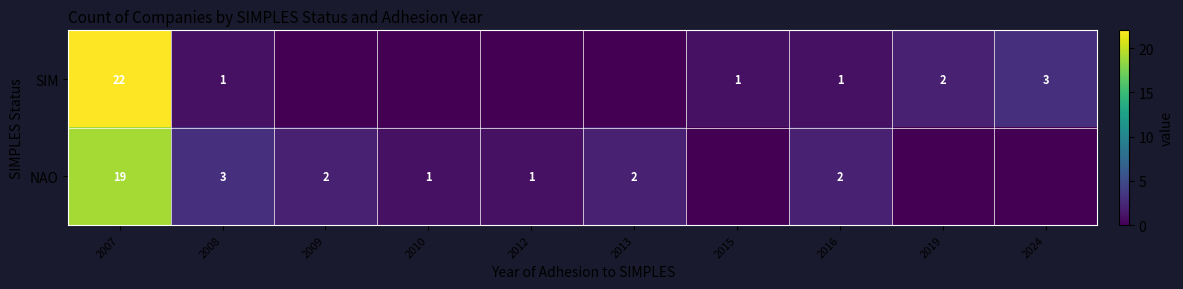

The SIM series shows 3 at 2024. True or false?

True